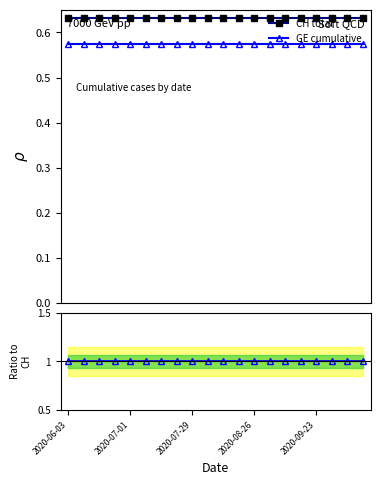

True or false: CH total and GE cumulative cross at least once.

False